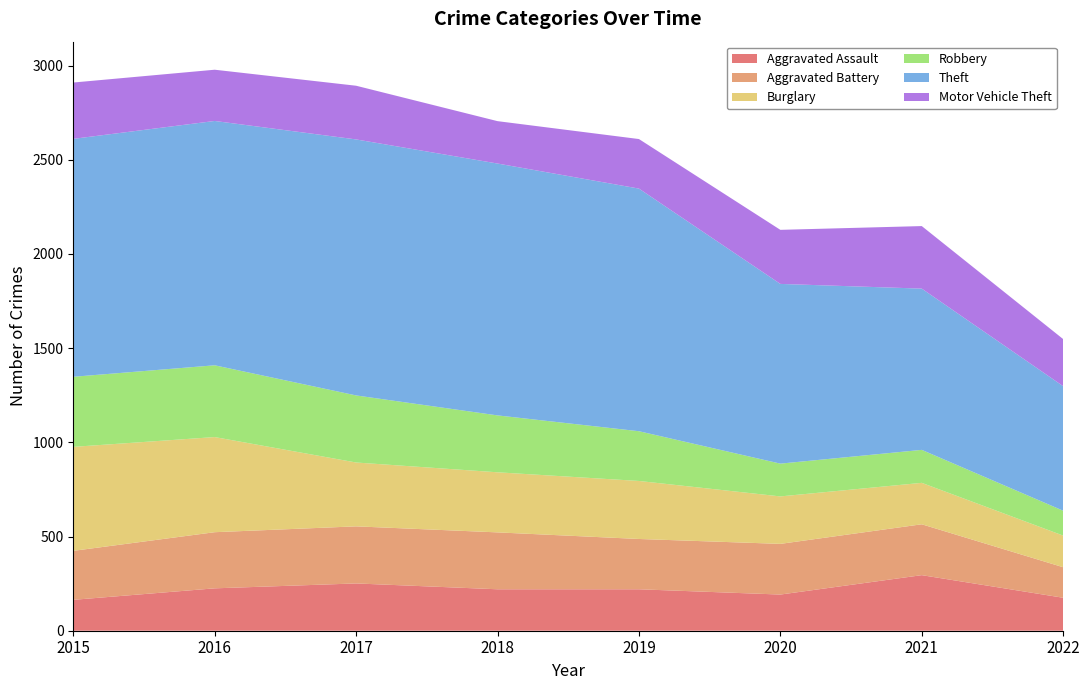

Reading left to right, transcribe all the data shown in this chart.

Aggravated Assault: 164	225	251	220	220	192	295	175
Aggravated Battery: 260	298	303	302	267	269	270	162
Burglary: 552	505	339	319	308	252	220	168
Robbery: 372	381	356	302	264	174	175	132
Theft: 1263	1297	1359	1337	1288	954	856	661
Motor Vehicle Theft: 299	272	285	225	263	287	332	250